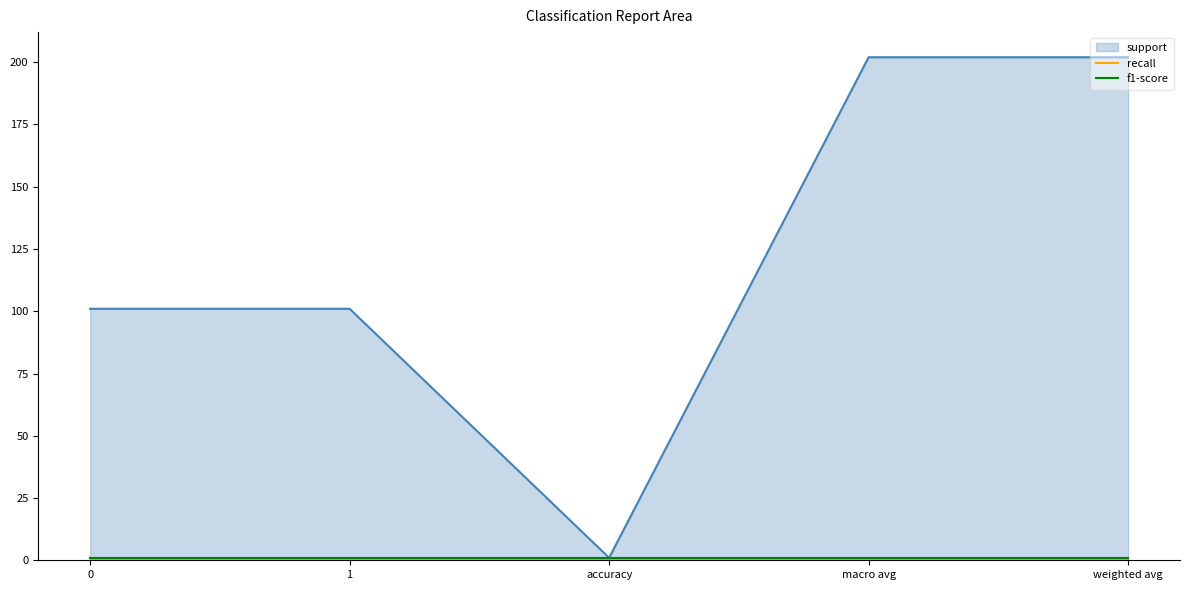

What is the label of the 4th point from the left?

macro avg